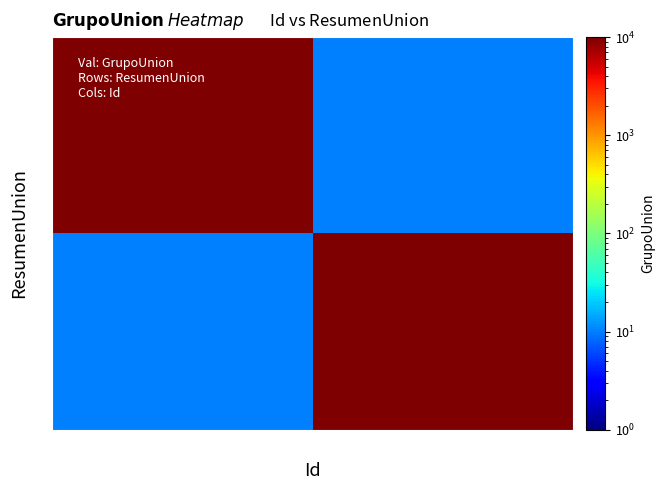

Reading left to right, what are all the values shown in this chart?

1: 124252=10000	124253=10
0: 124252=10	124253=10000